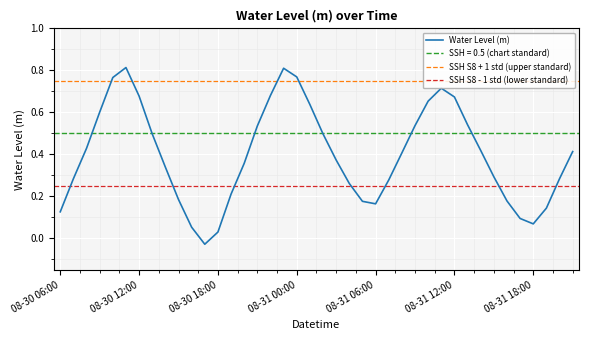

How many data points are less than 0?

1